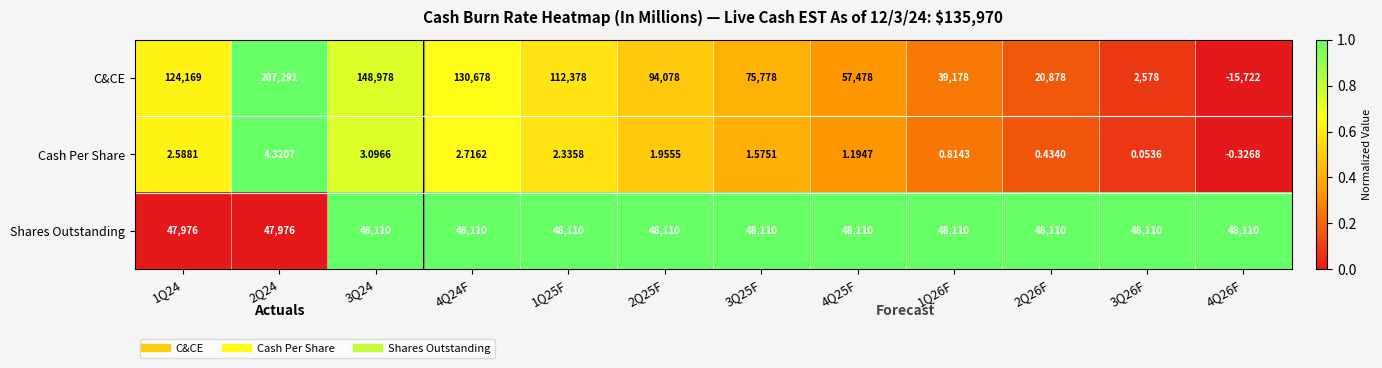

Which series has the largest total across all categories?

C&CE